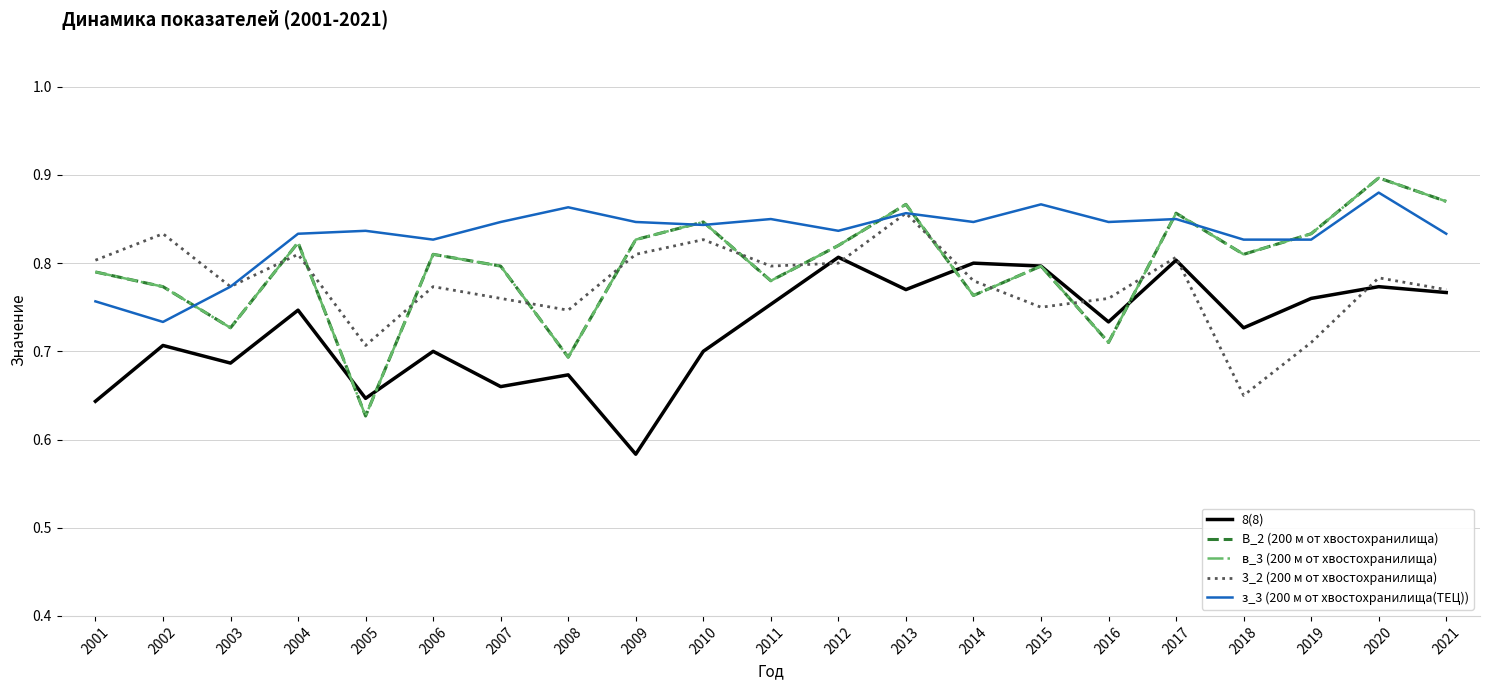

Does the chart display data point markers on the line(s)?

No